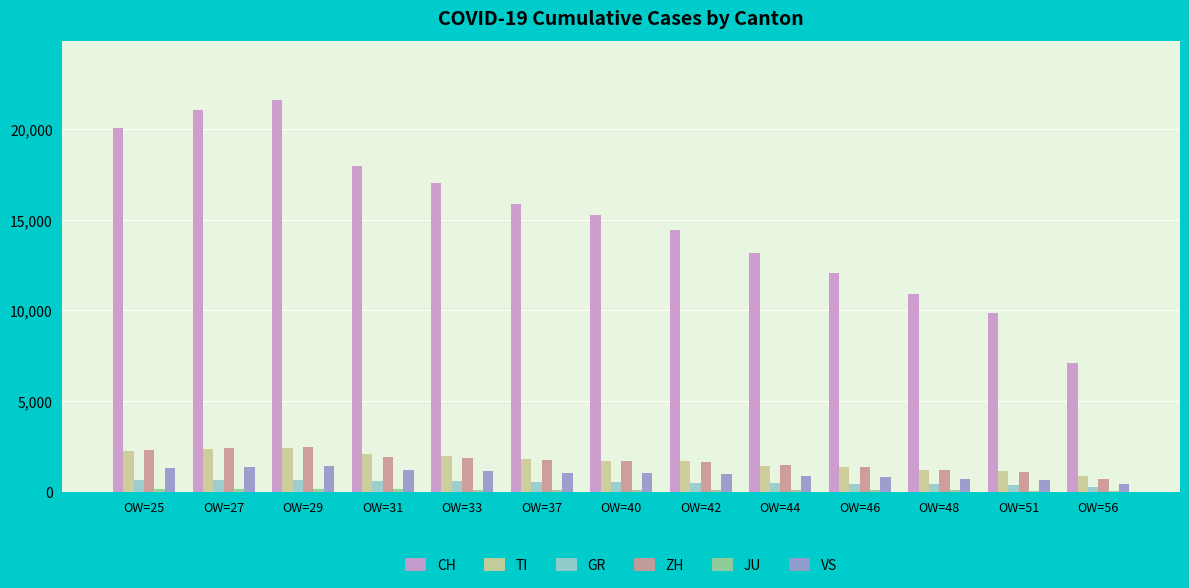

Is the value of ZH at OW=56 greater than the value of CH at OW=33?

No